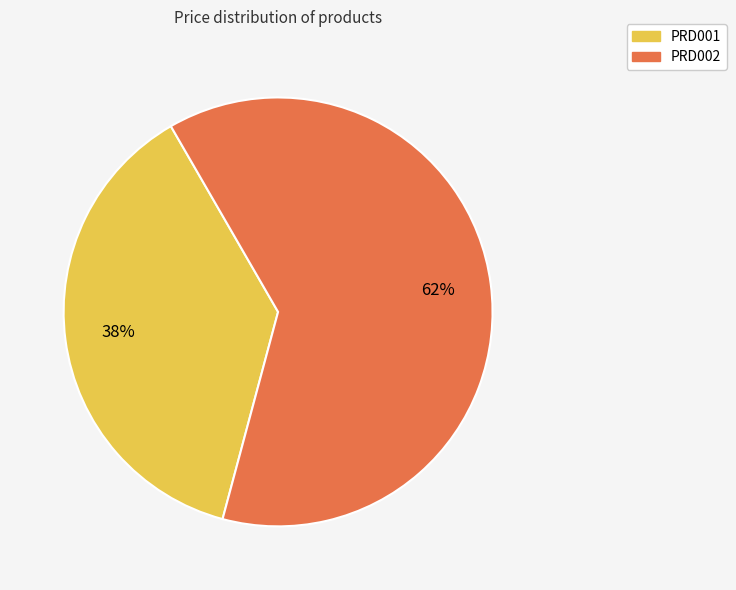

Which slice represents more than half of the pie?

PRD002